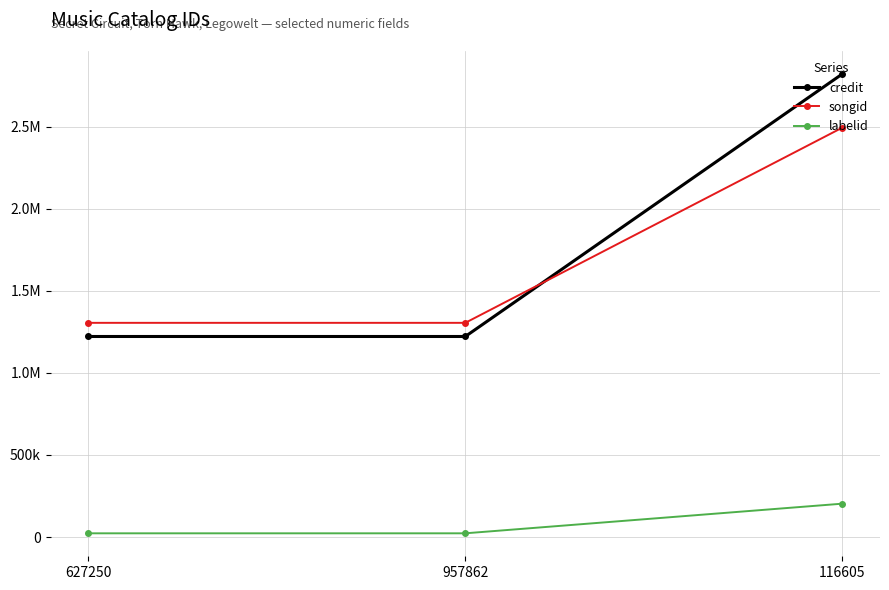

What are all the series names shown in the legend?

credit, songid, labelid